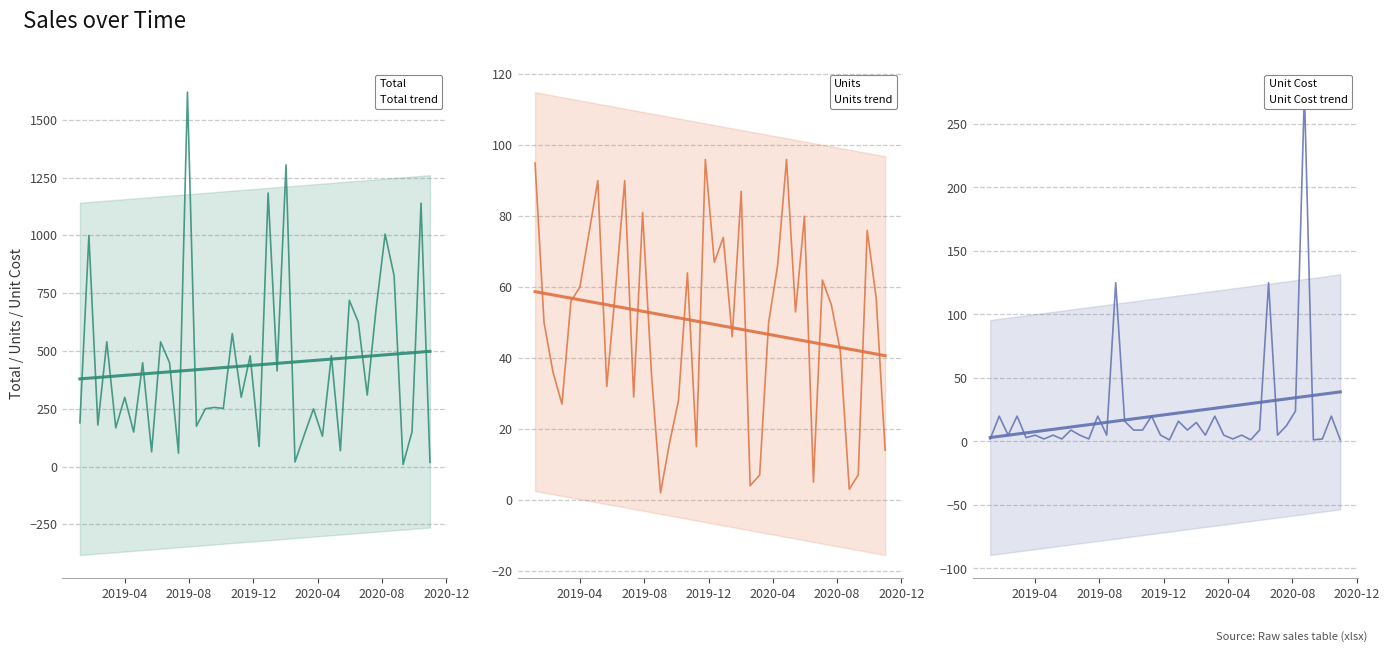

Which series has the largest range (max minus min)?

Total